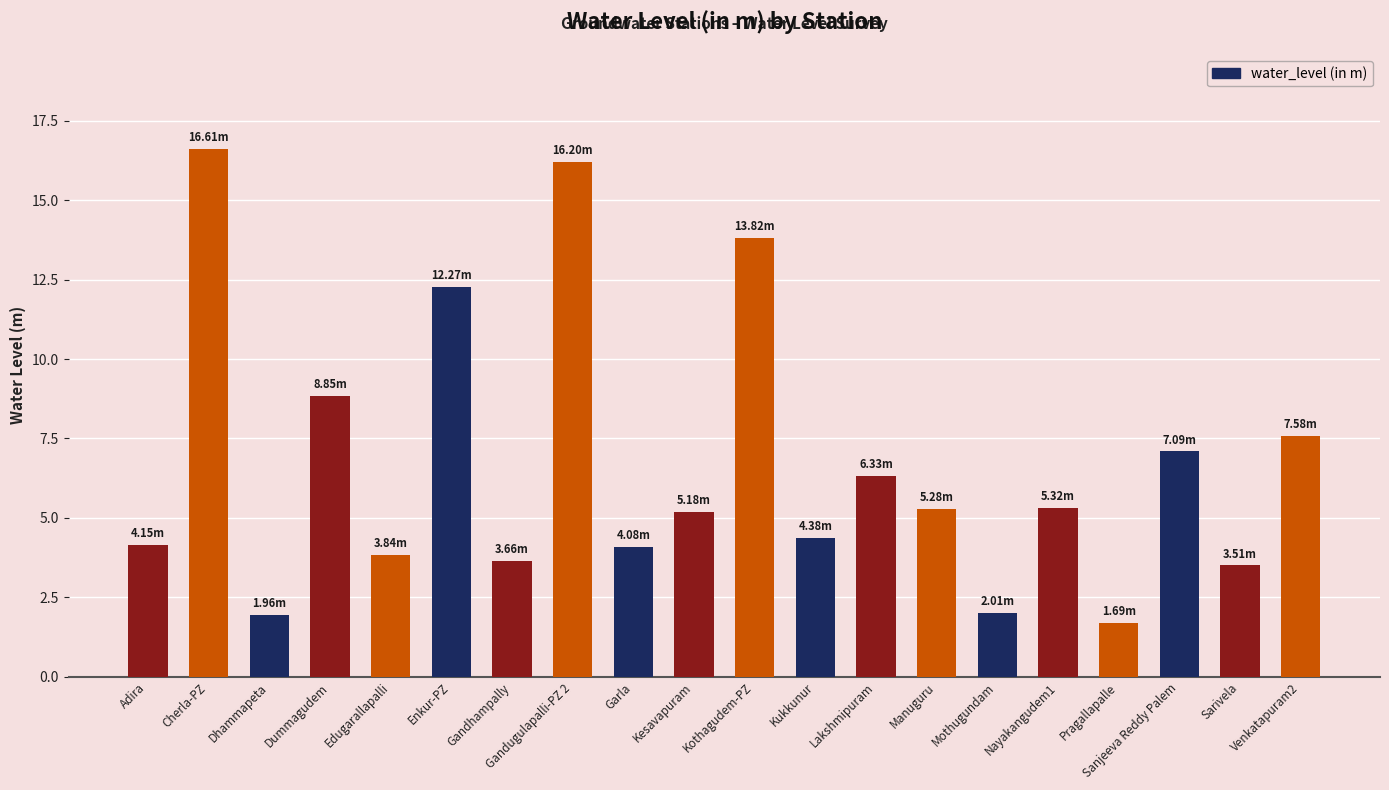

Is it true that the value at Adira is 4.2?

True